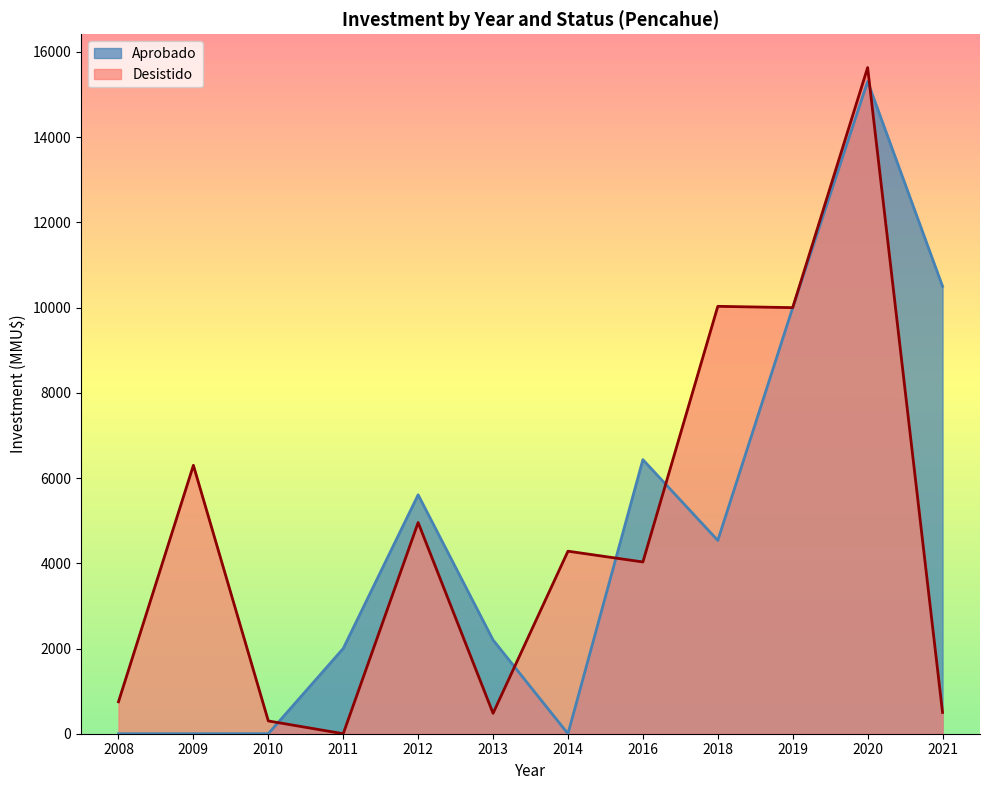

What is the minimum value shown in the chart?

0